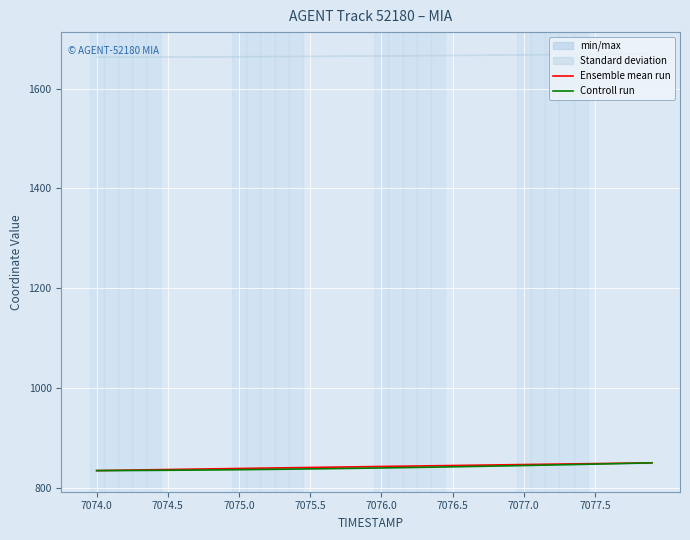

Which series has the largest total across all categories?

Ensemble mean run